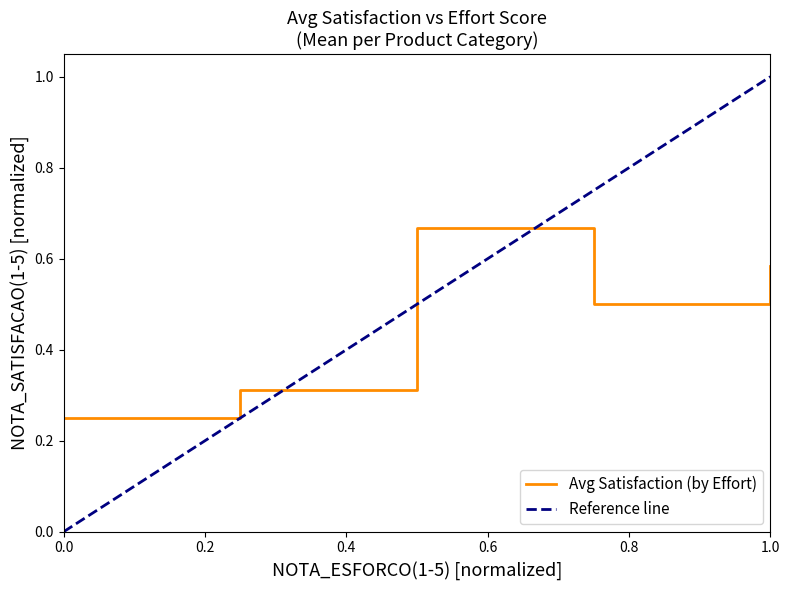

Which series ends up on top after the final intersection of Reference line and Avg Satisfaction (by Effort)?

Reference line